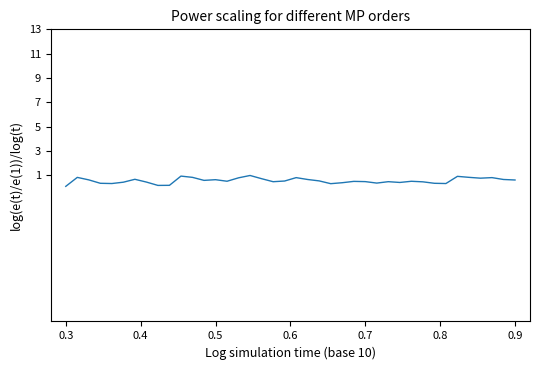

What is the sum of all values?

22.6